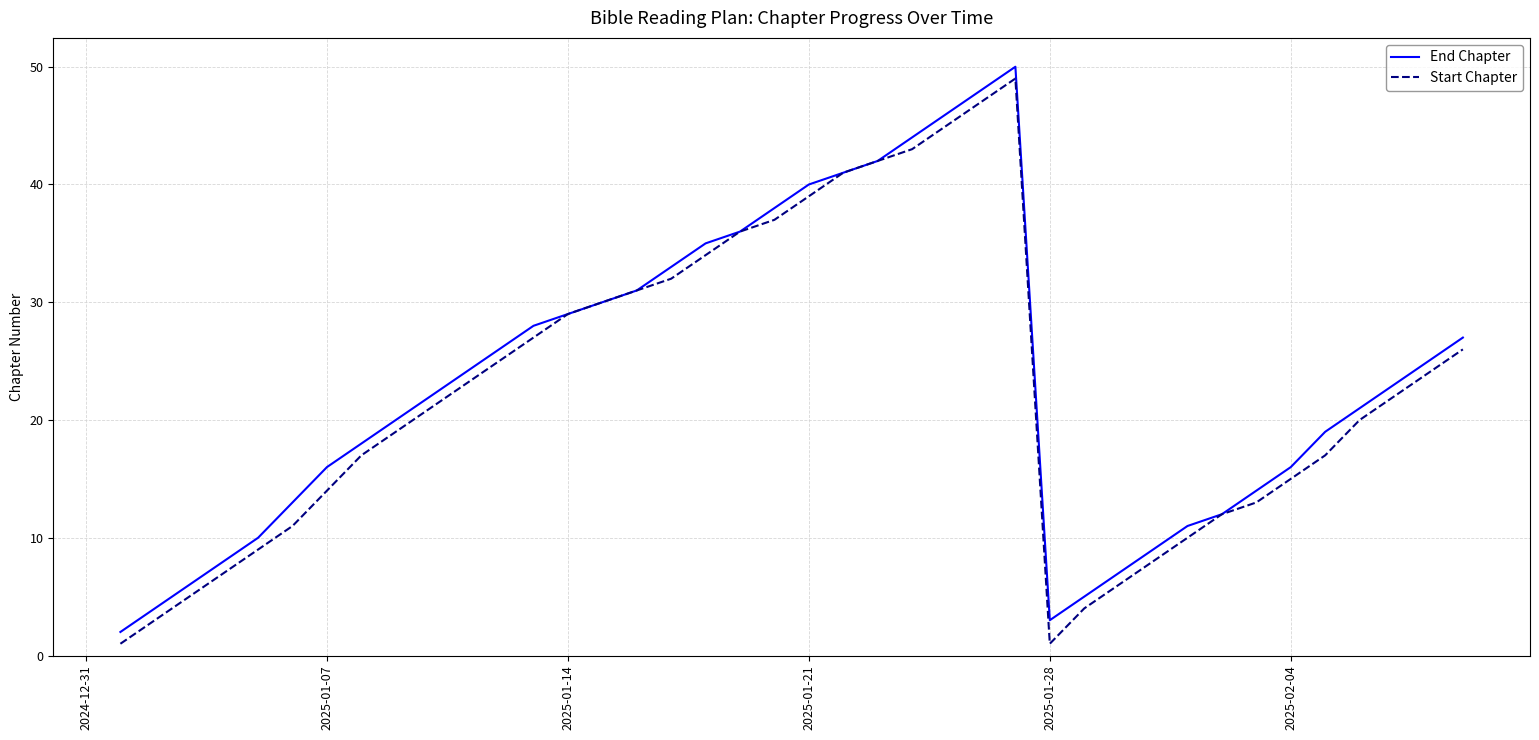

What is the maximum value shown in the chart?

50